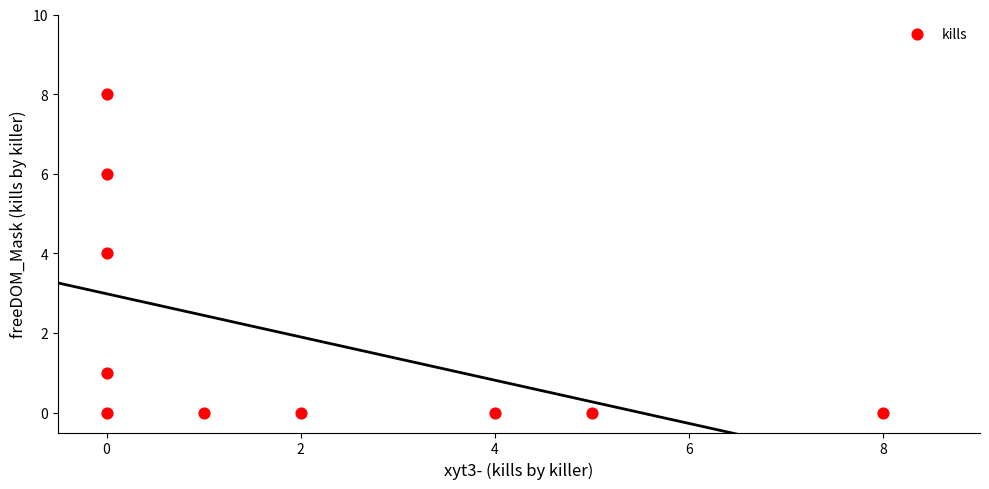

What is the range of X values (max minus min)?

8